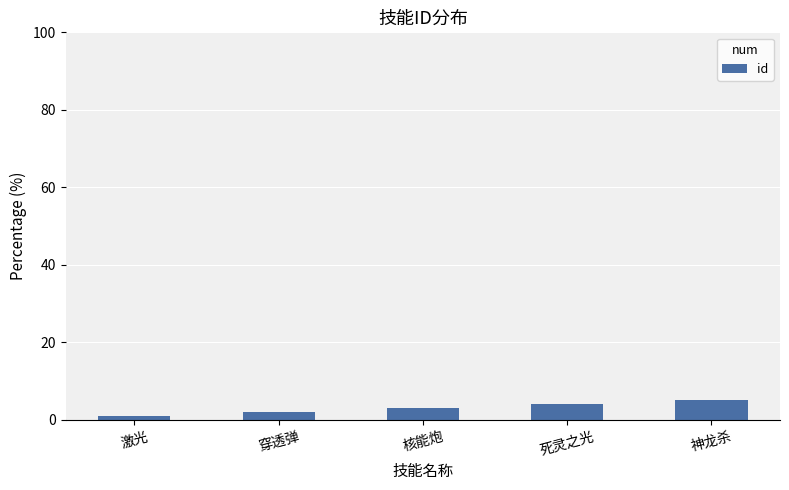

Approximately how many times larger is the value at 穿透弹 compared to 核能炮?

0.7